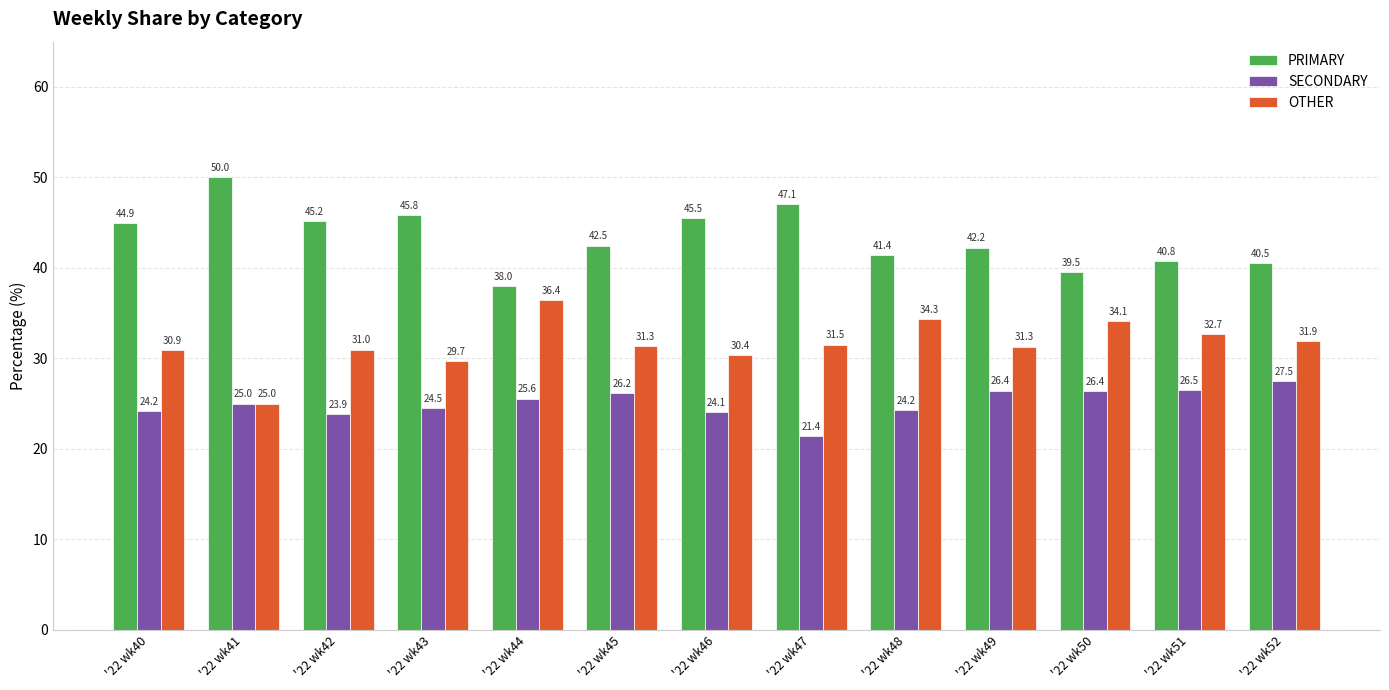

What is the difference between the maximum and minimum values in the PRIMARY series?

12.0